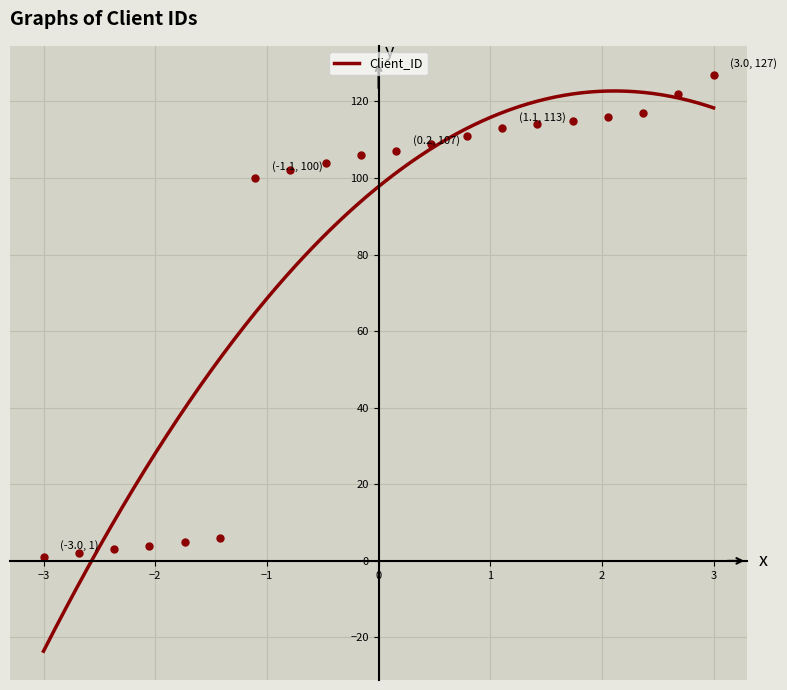

Reading left to right, what are all the values shown in this chart?

1	2	3	4	5	6	100	102	104	106	107	109	111	113	114	115	116	117	122	127